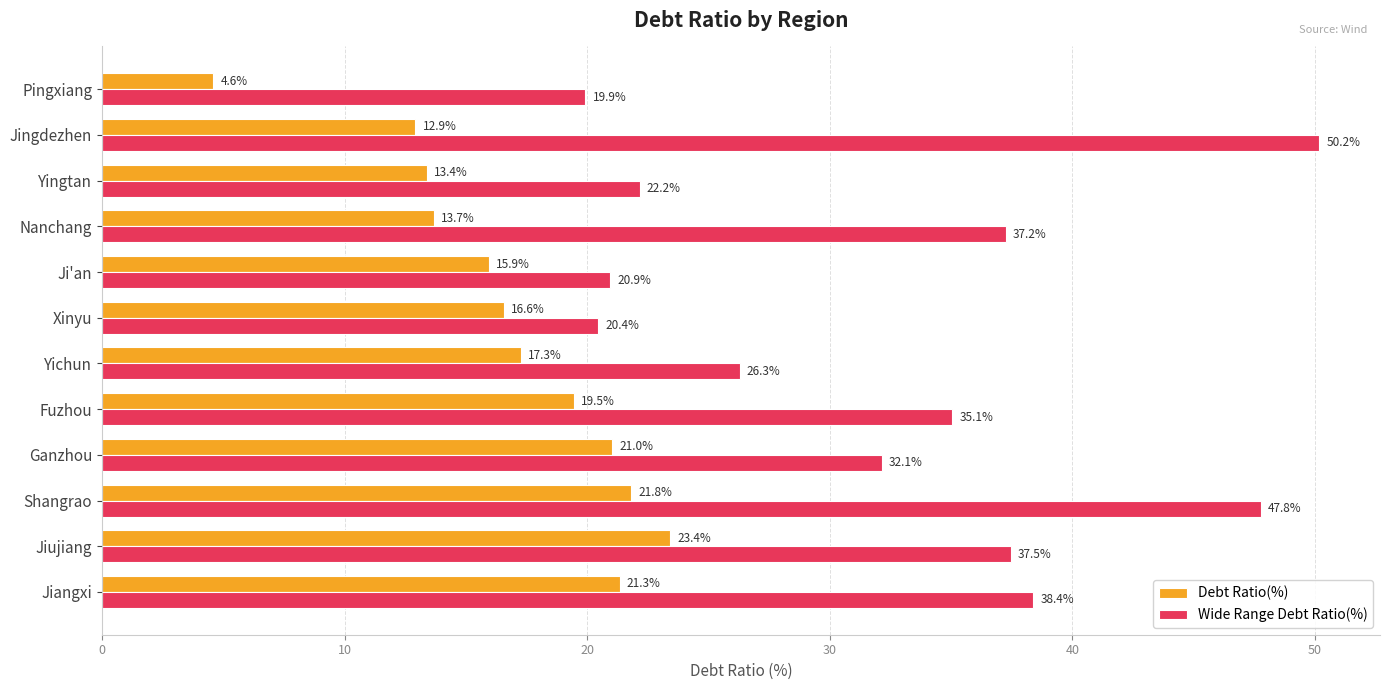

True or false: Wide Range Debt Ratio(%) has a value of 14.5 at Ganzhou.

False